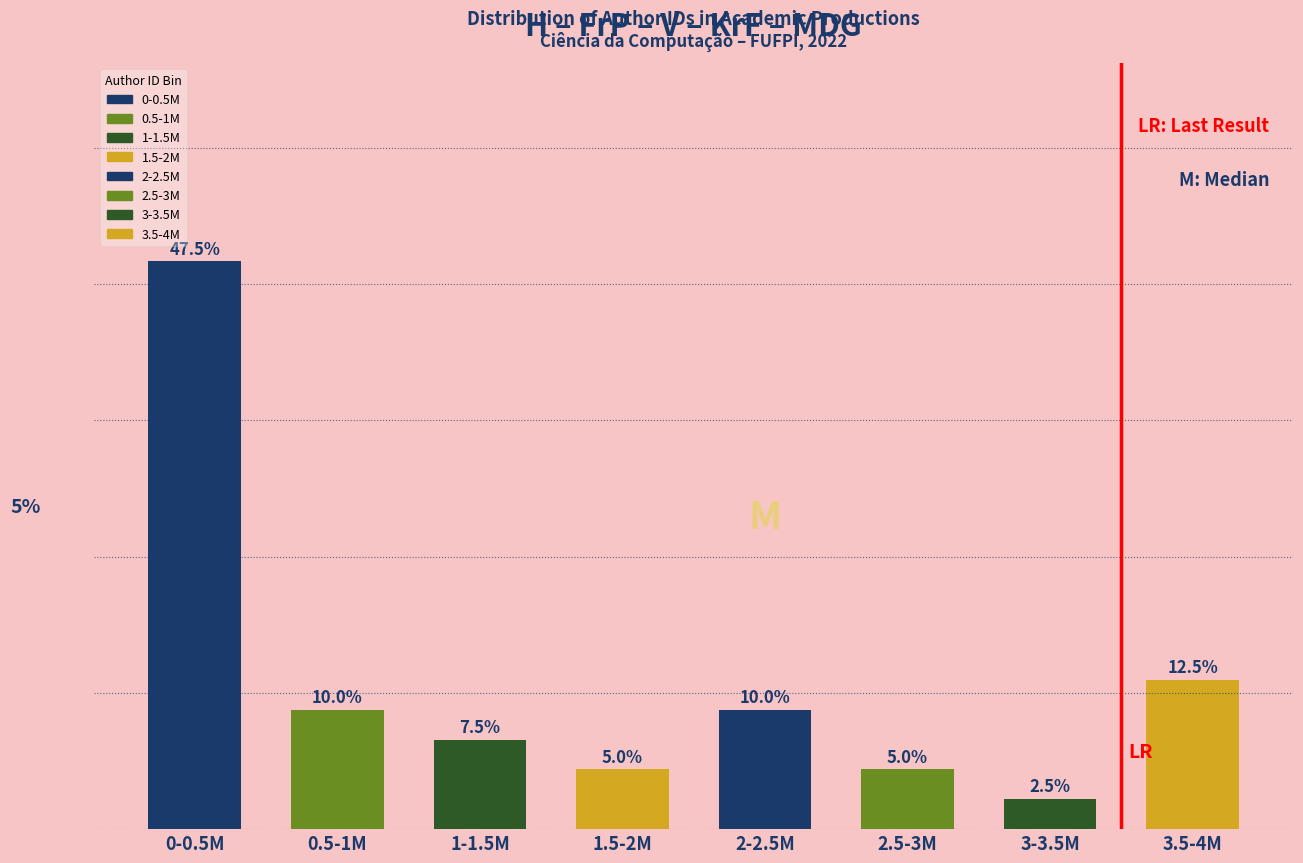

Which category has the highest value across all series?

0-0.5M